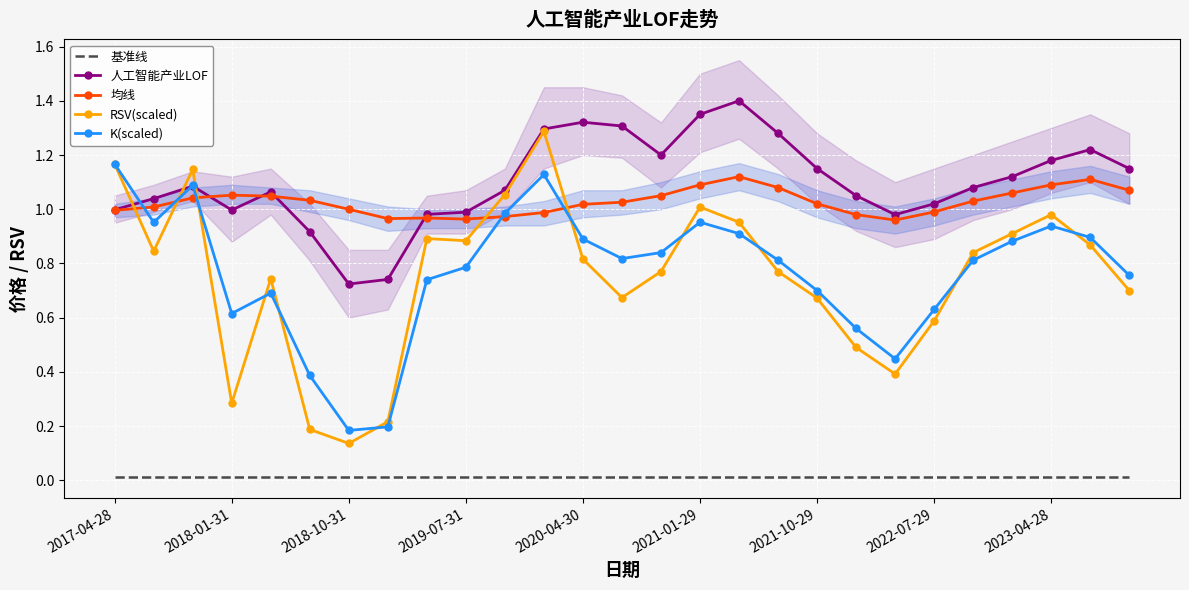

True or false: 基准线 and 均线 intersect in this chart.

False